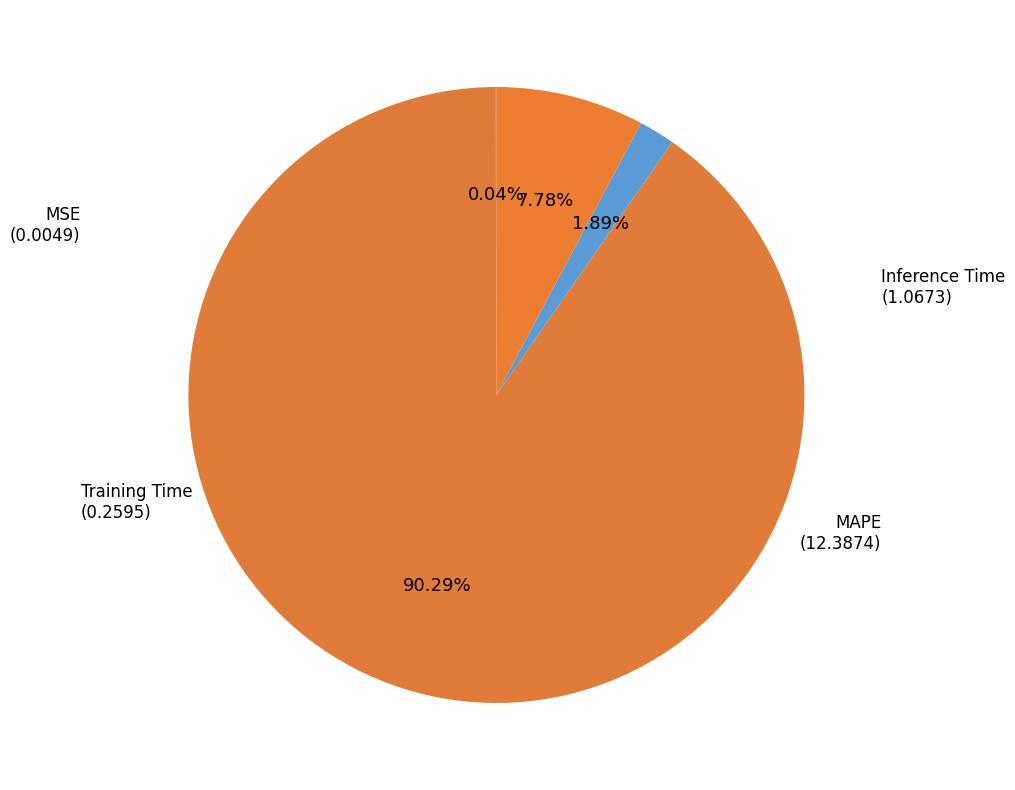

Between Inference Time and MAPE, which is larger?

MAPE